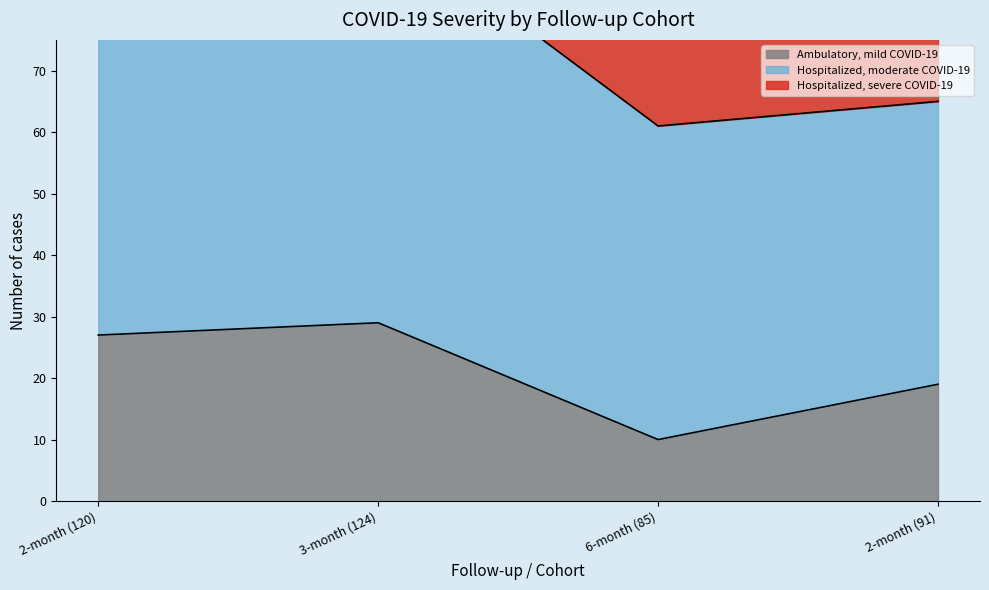

Reading right to left, list all the values displayed in this chart.

Ambulatory, mild COVID-19: 2-month (91)=19	6-month (85)=10	3-month (124)=29	2-month (120)=27
Hospitalized, moderate COVID-19: 2-month (91)=46	6-month (85)=51	3-month (124)=66	2-month (120)=71
Hospitalized, severe COVID-19: 2-month (91)=26	6-month (85)=24	3-month (124)=29	2-month (120)=22